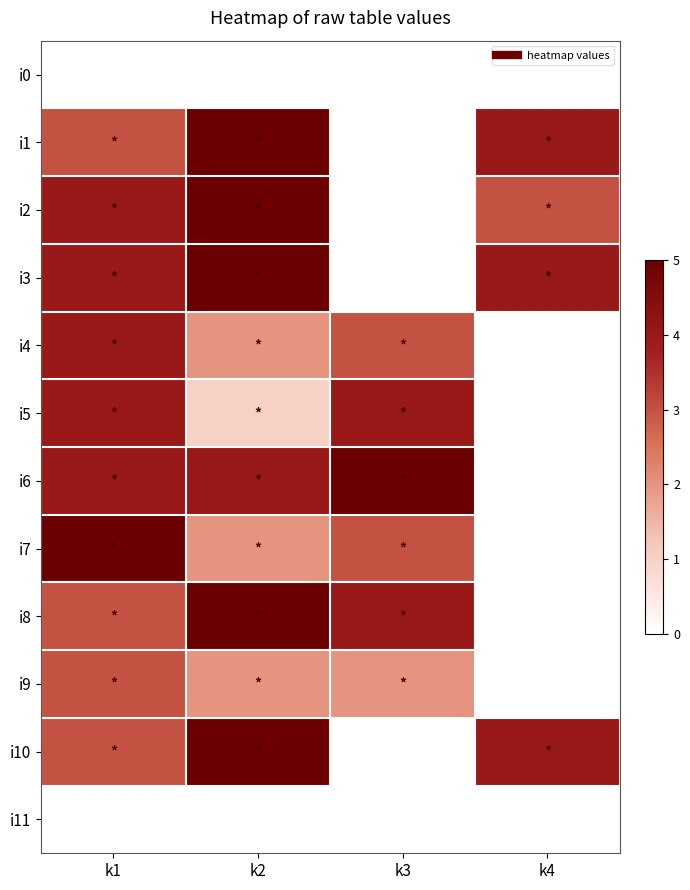

Count the number of categories in the chart.

4